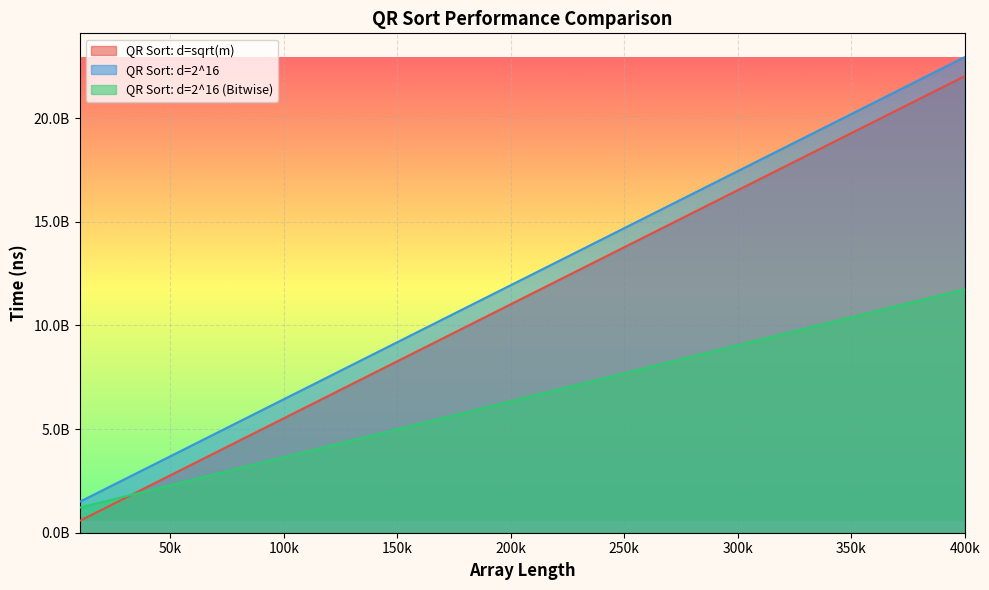

What is the approximate value of QR Sort: d=2^16 at 140000?

8637625200